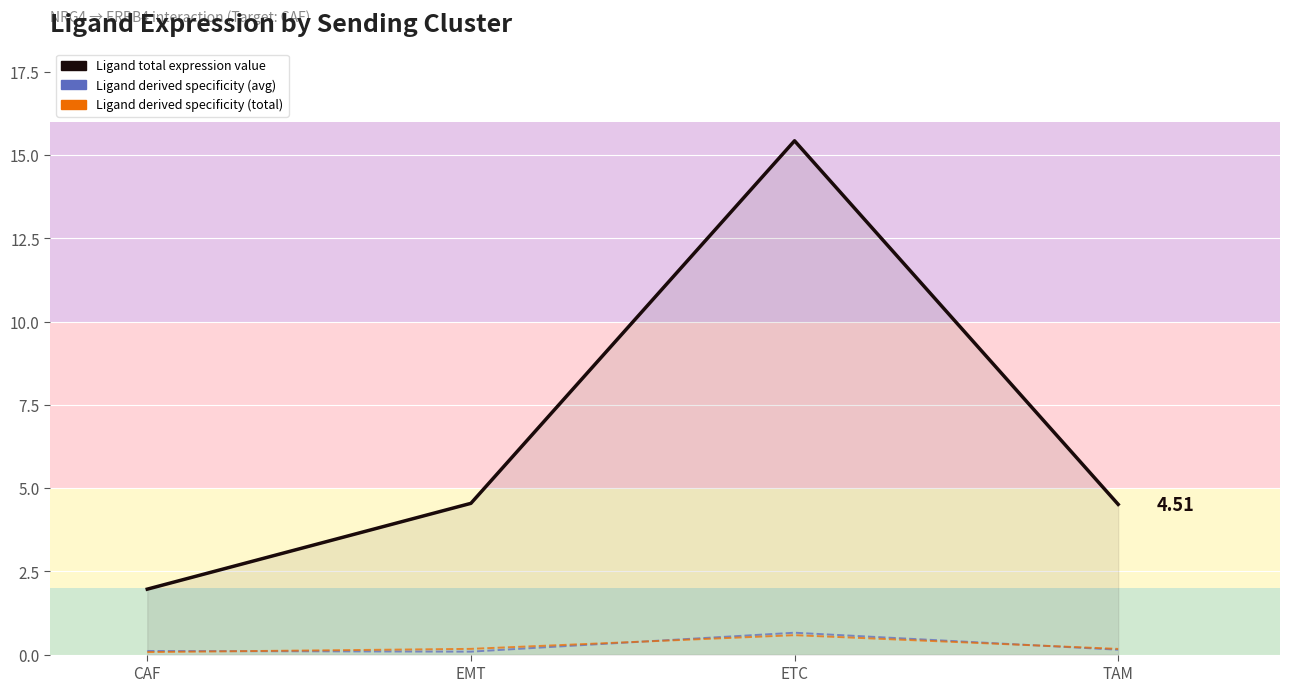

At which category does the chart reach its peak across all series?

ETC